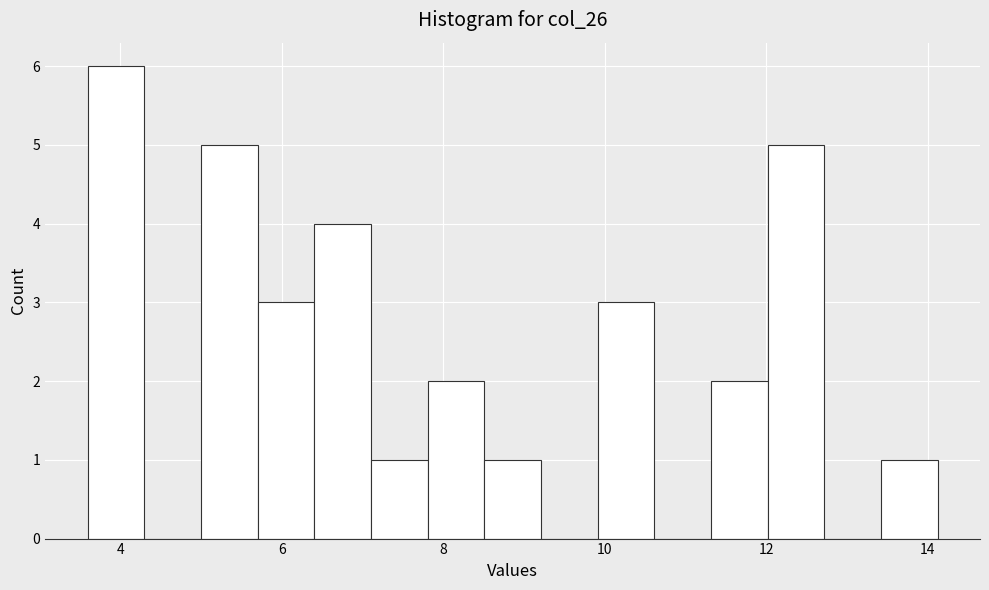

Read against the x-axis, roughly where is the centre of the tallest bar?

4.0